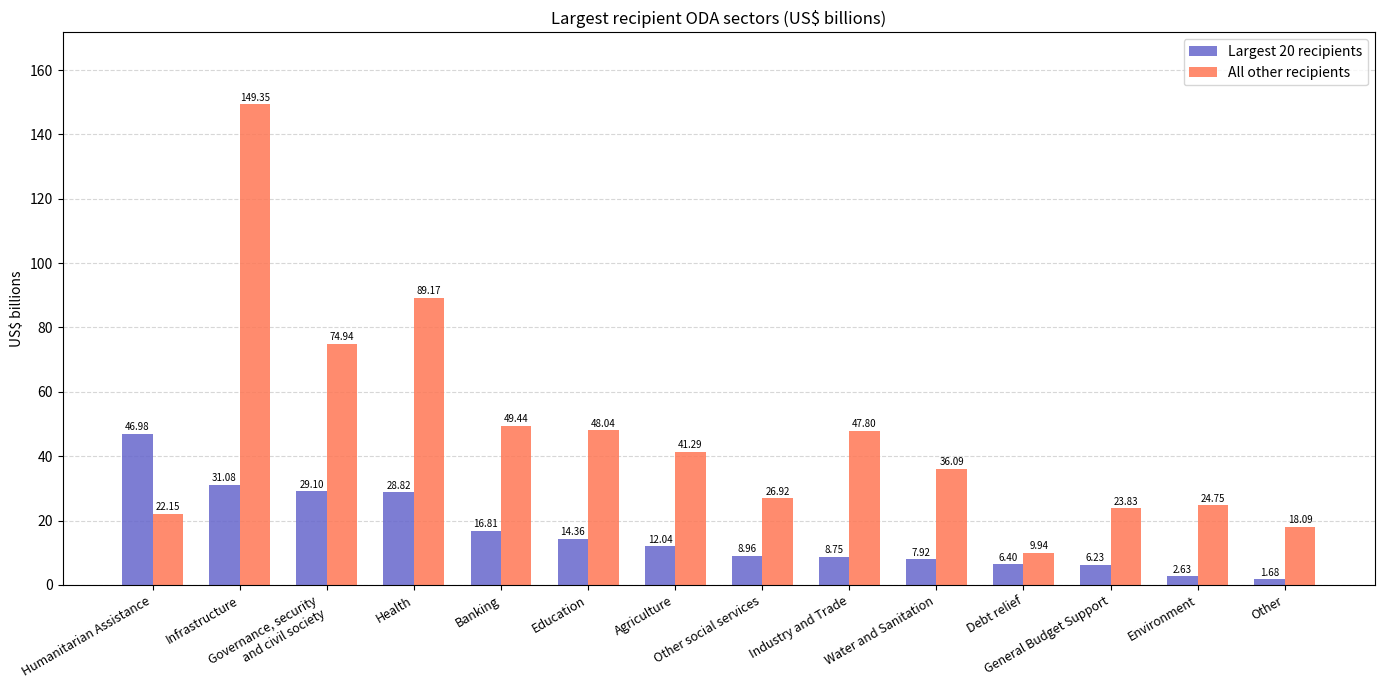

The Largest 20 recipients series shows 6.2 at General Budget Support. True or false?

True